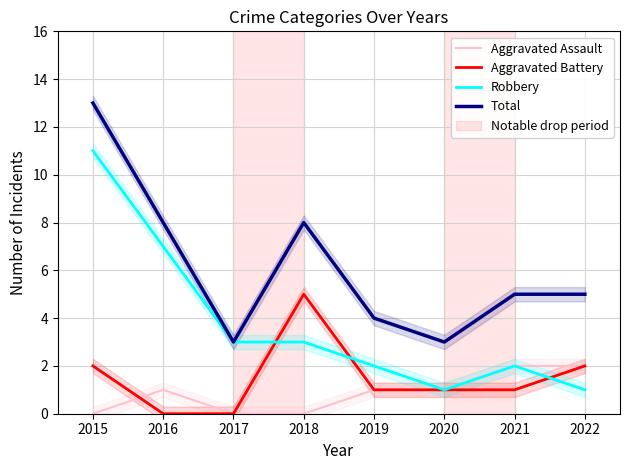

How many positive values does the Aggravated Assault series have?

5